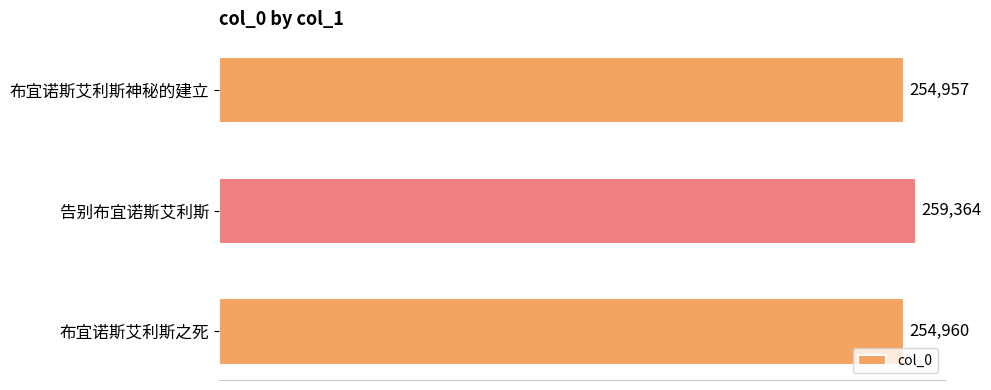

The chart shows a value of 89502 at 告别布宜诺斯艾利斯. True or false?

False